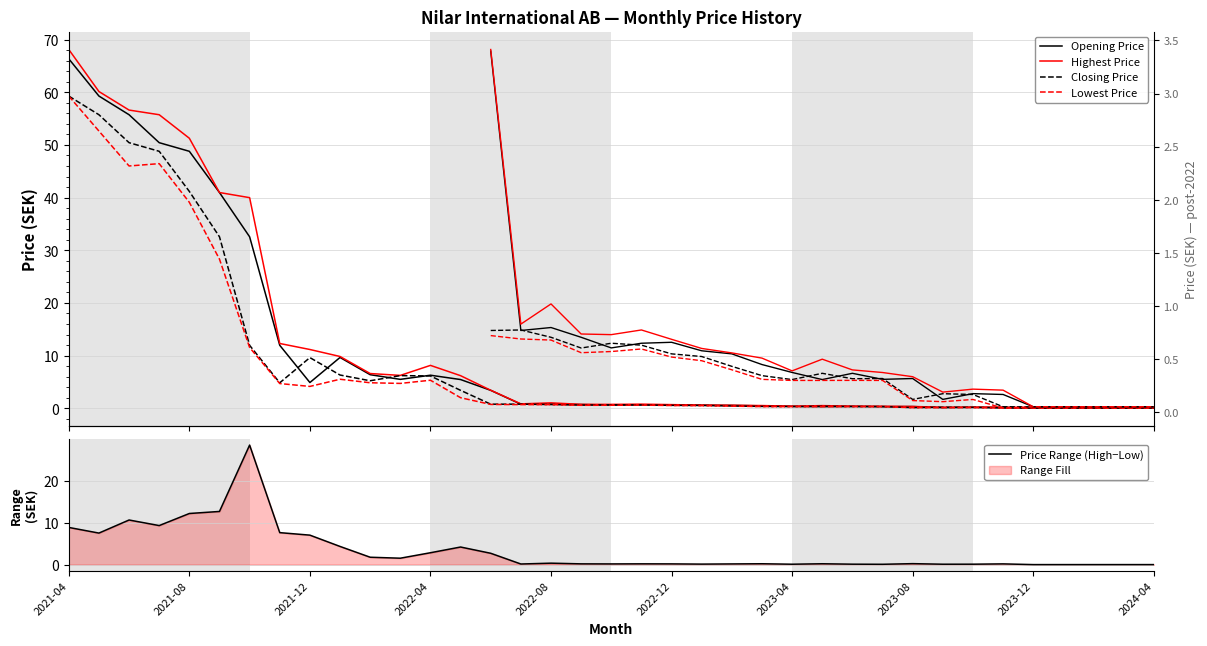

Rank the series by their maximum value, from lowest to highest.

Price Range (High−Low), Closing Price, Lowest Price, Opening Price, Highest Price